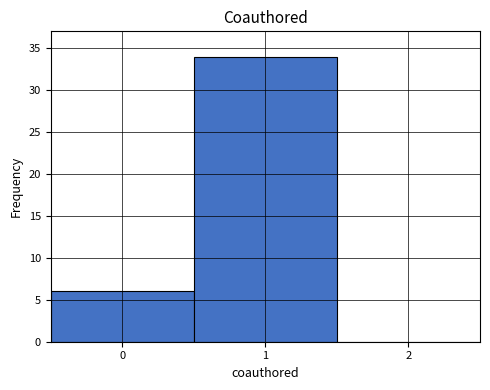

What is the height of the bar covering -0.5 to 0.5 on the x-axis? The values are not printed on the chart, so give them approximately, as read against the axis.

6